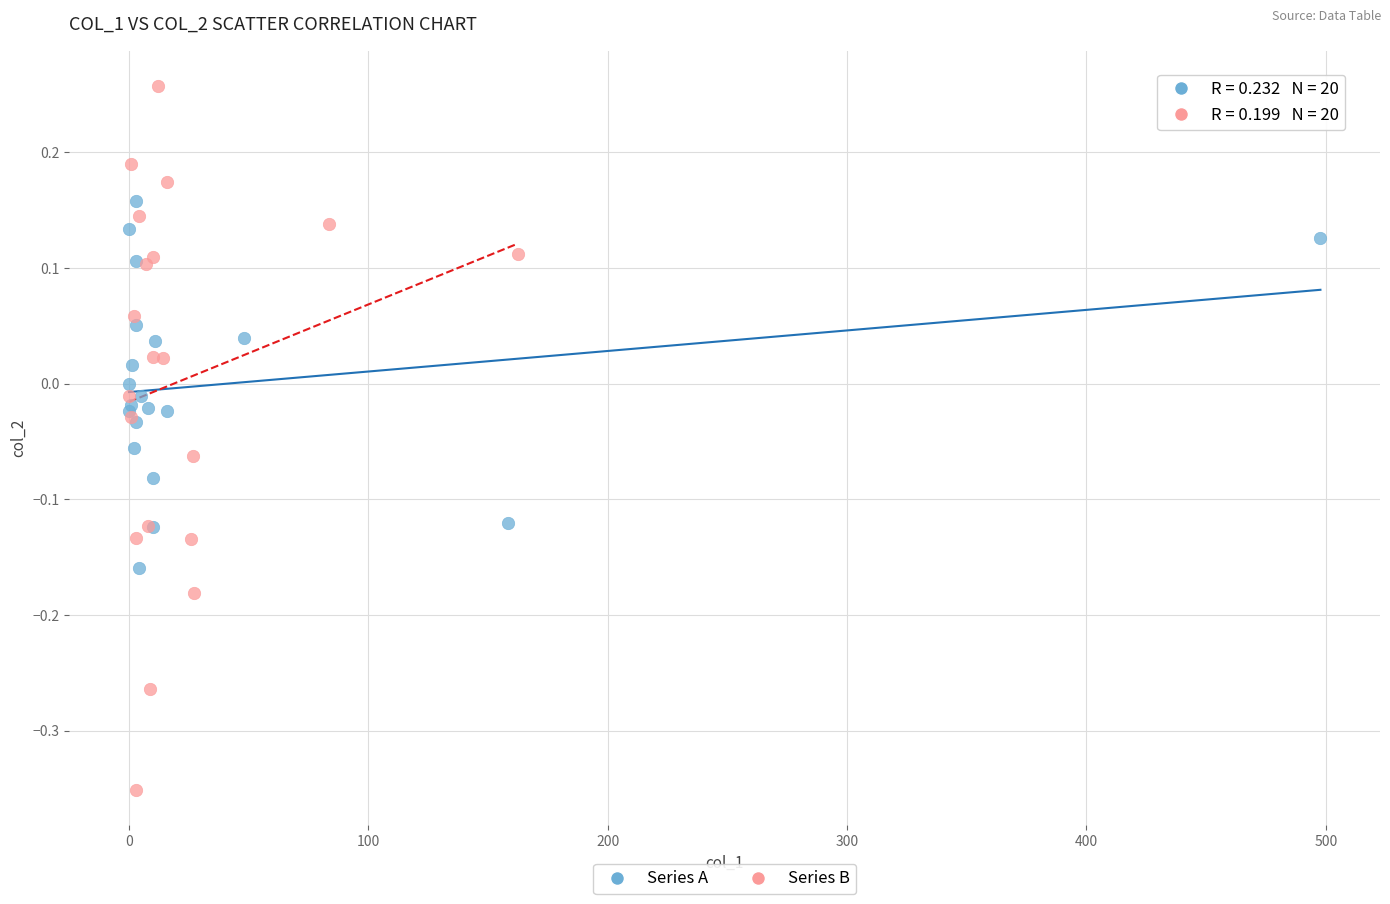

Which series has the widest spread of Y values?

Series B